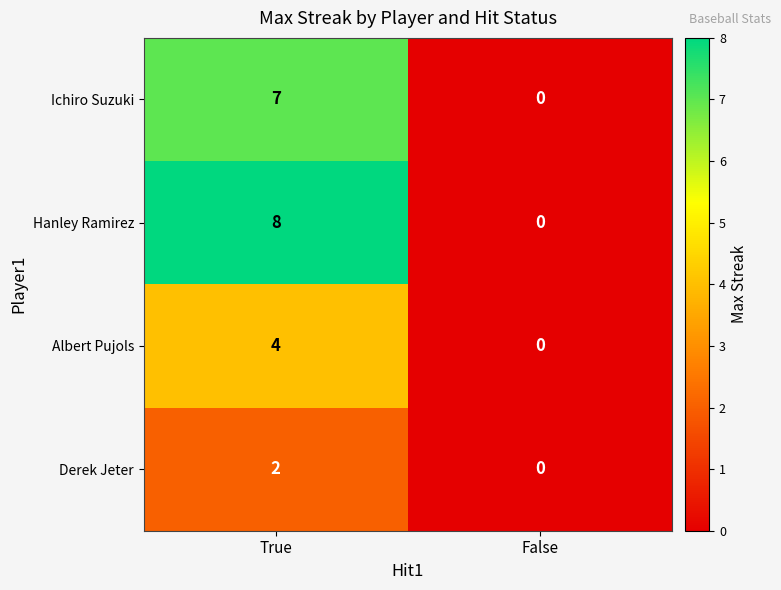

Reading left to right, extract all data points from this chart.

Ichiro Suzuki: 7	0
Hanley Ramirez: 8	0
Albert Pujols: 4	0
Derek Jeter: 2	0